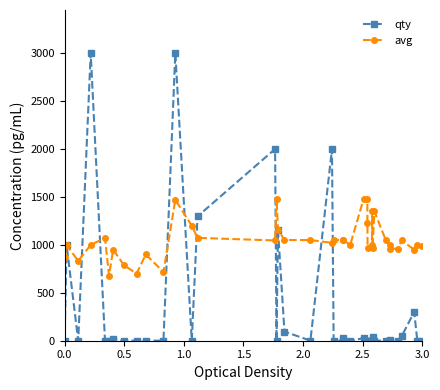

What are all the series names shown in the legend?

qty, avg